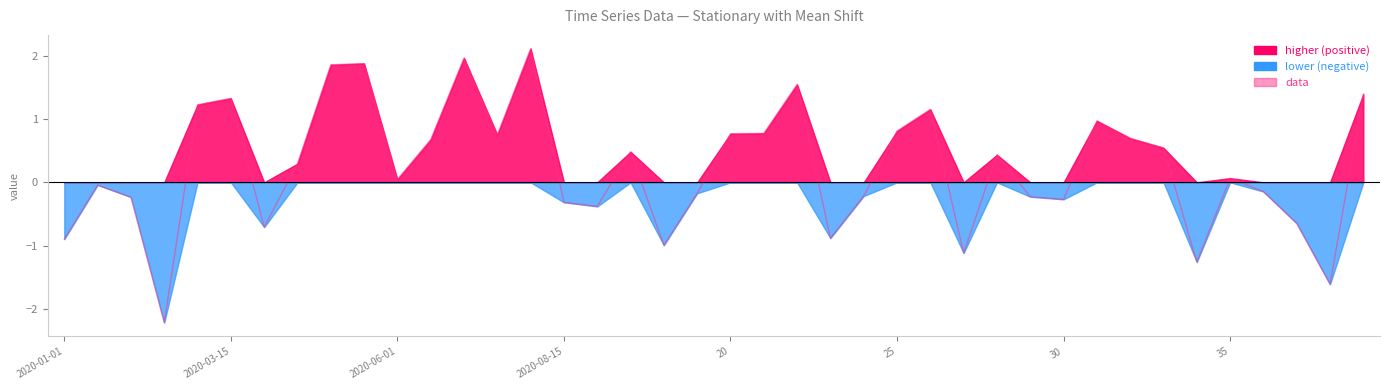

How many negative values are there?

18